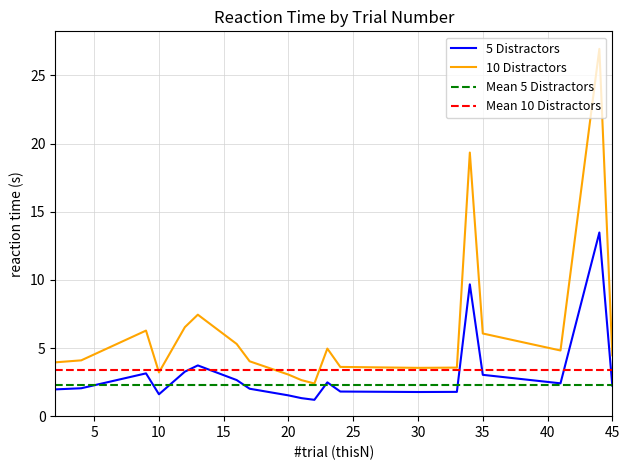

How many lines are shown in the chart?

4